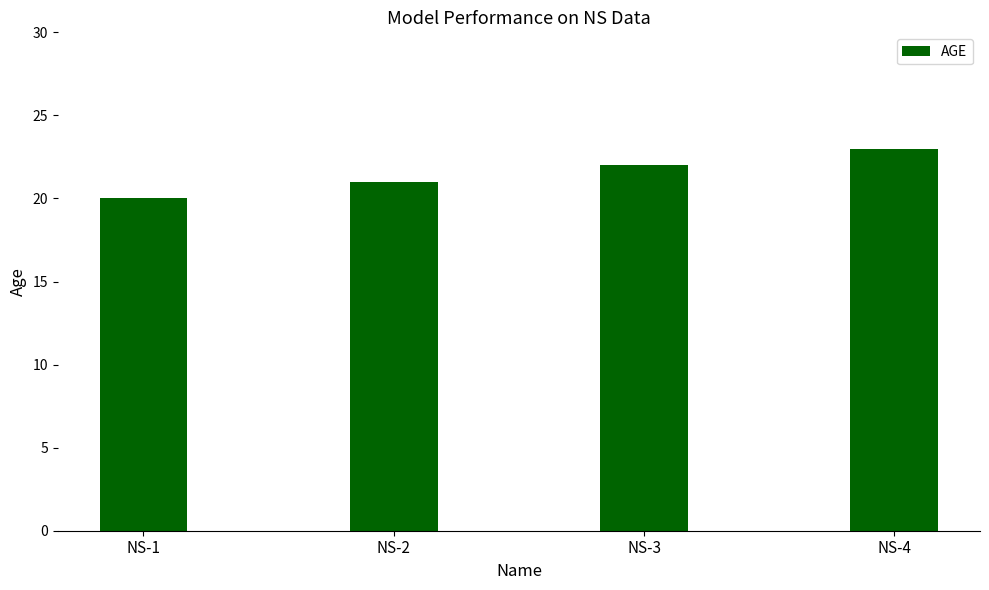

Which label corresponds to the smallest value in the chart?

NS-1